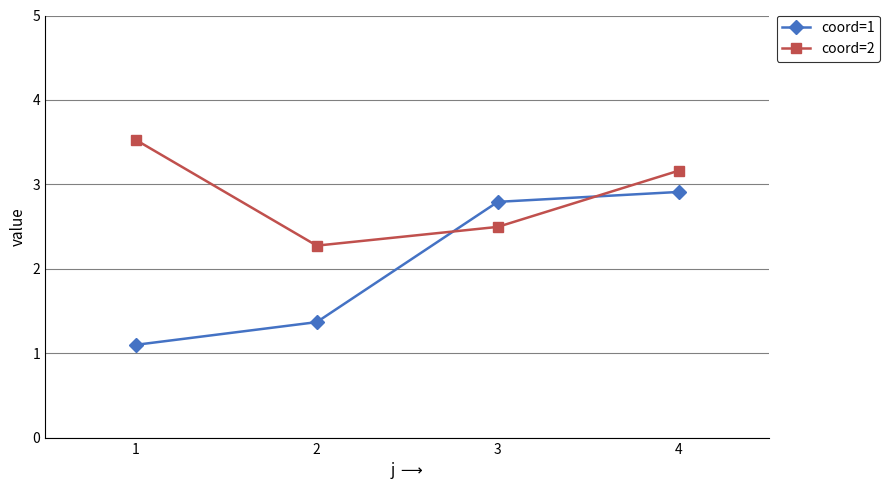

What is the difference between the maximum and minimum values in the coord=2 series?

1.3